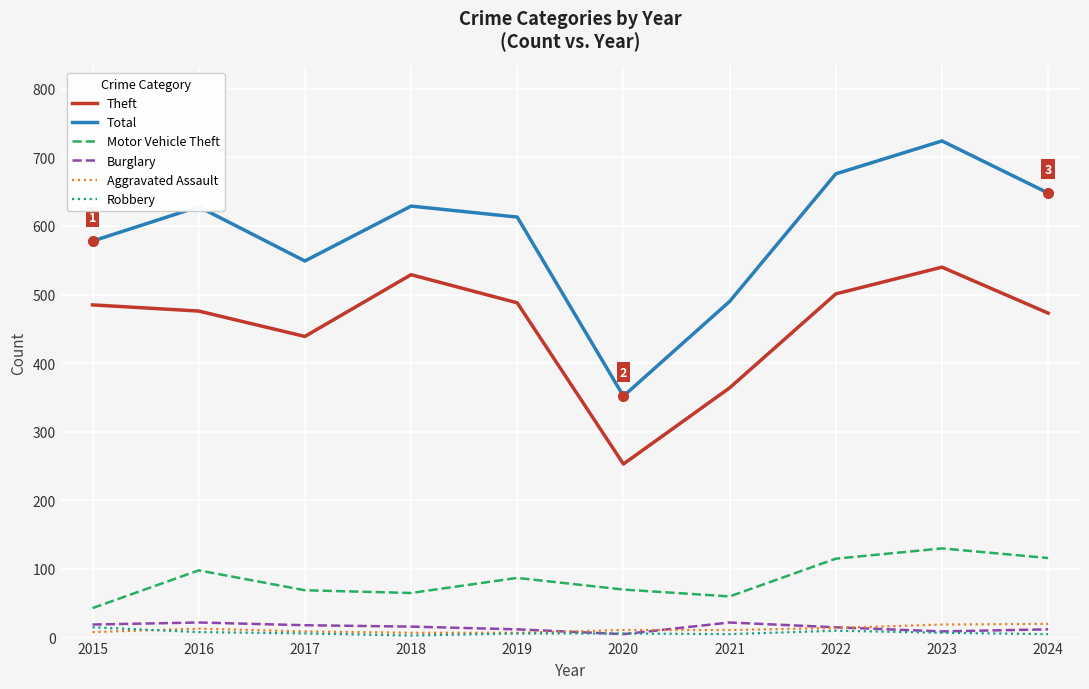

What is the maximum value for Aggravated Assault?

20